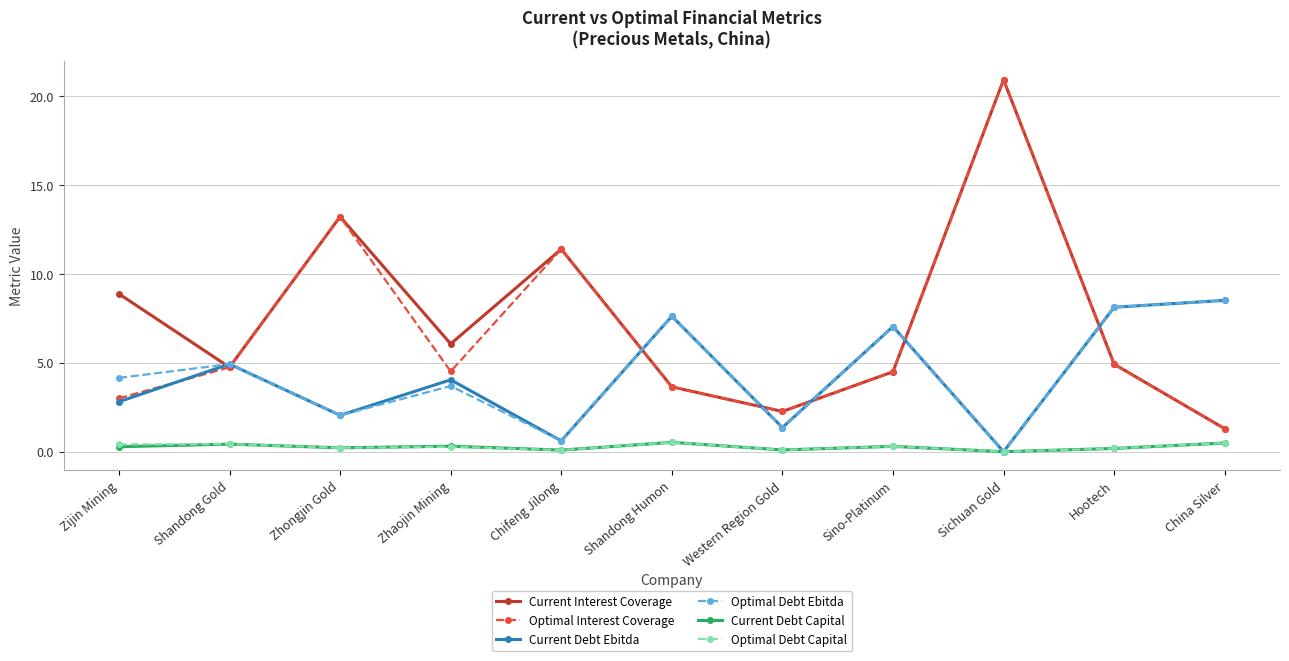

True or false: Optimal Interest Coverage has more than 0 points higher than both neighbors.

True